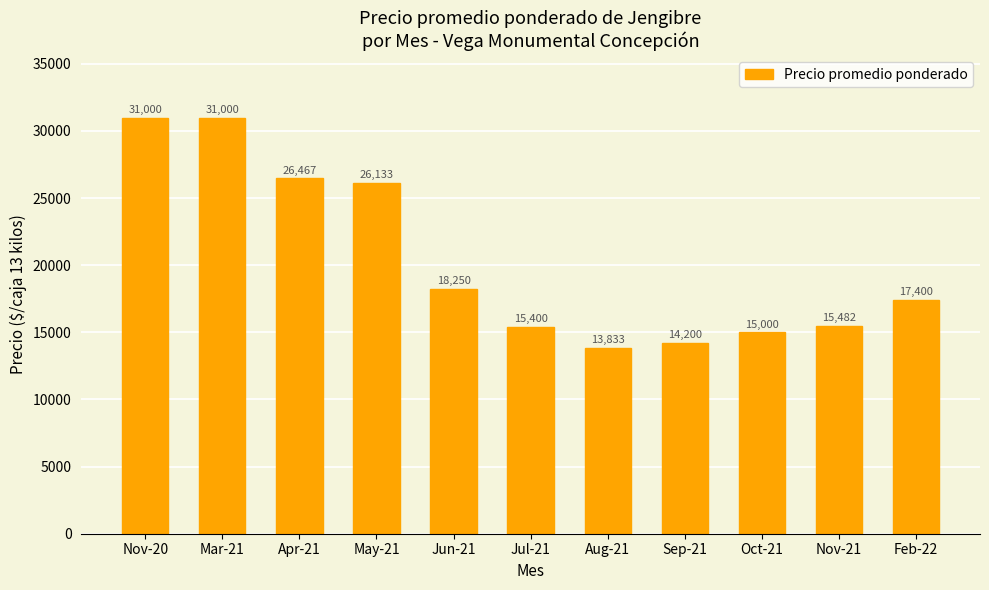

Is it true that the value at Apr-21 is 40642?

False